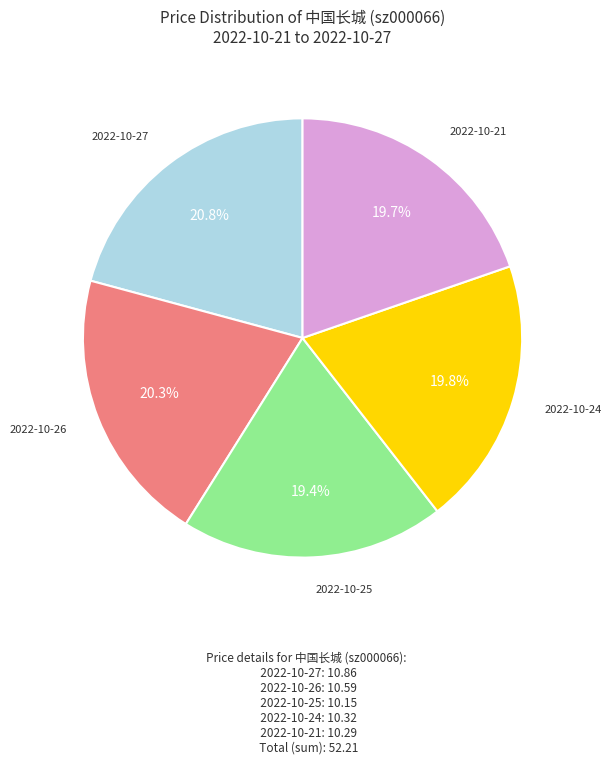

Is there any slice that represents more than half of the pie?

No